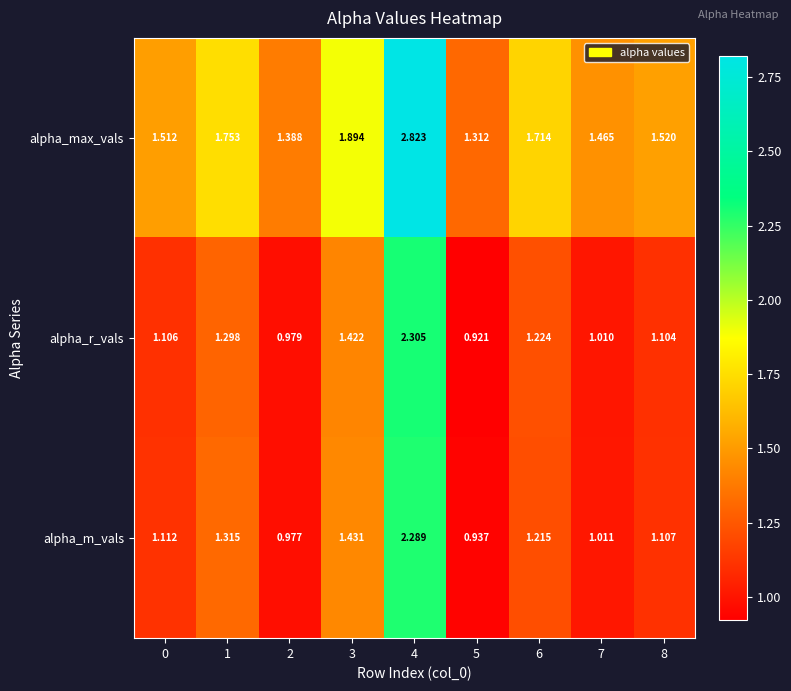

Count the number of data series in this chart.

3